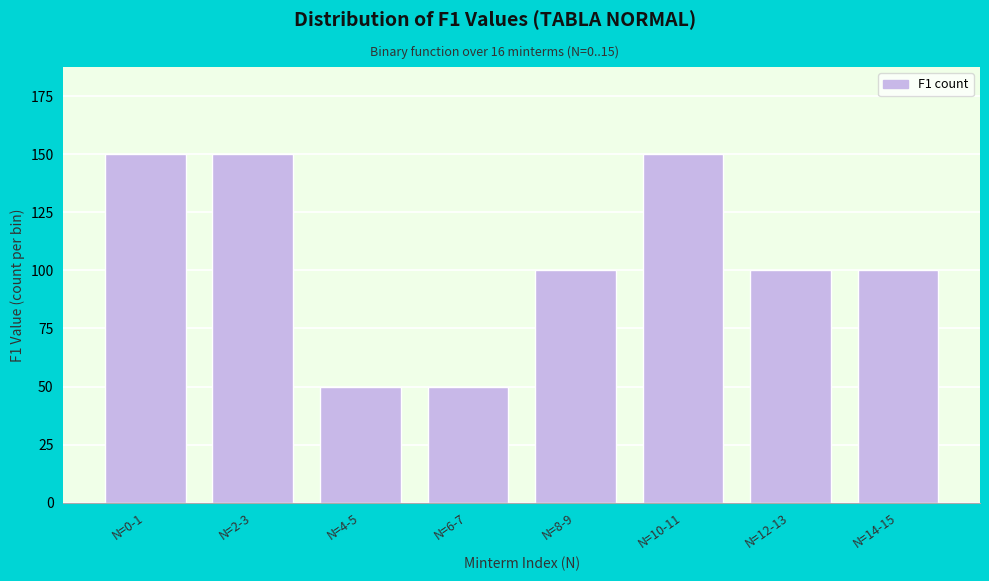

Reading left to right, what are all the values shown in this chart?

N=0-1=150	N=2-3=150	N=4-5=50	N=6-7=50	N=8-9=100	N=10-11=150	N=12-13=100	N=14-15=100